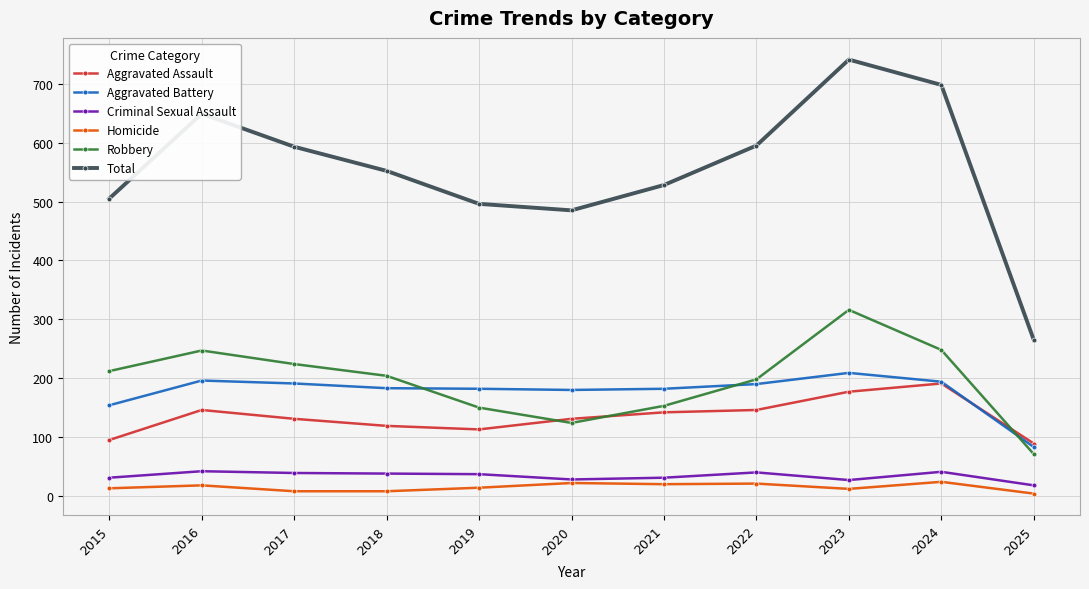

Between 2017 and 2025, which series saw the biggest shift?

Total